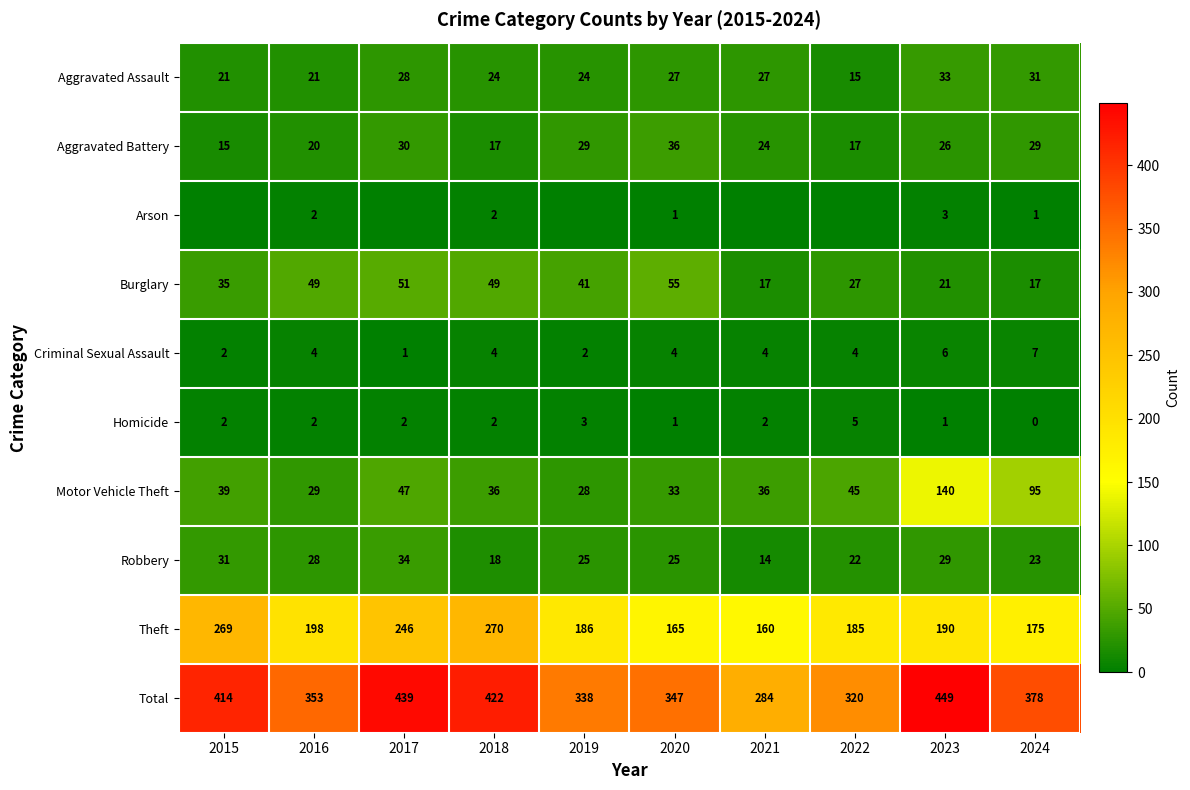

Which category has the highest value in the Theft series?

2018